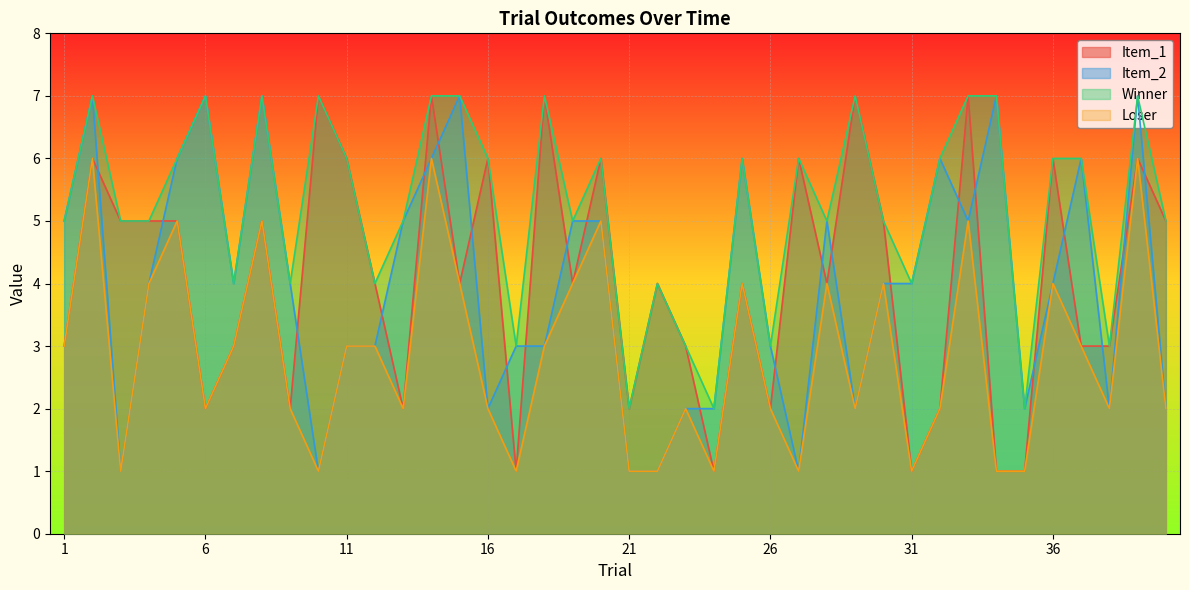

What are all the series names shown in the legend?

Item_1, Item_2, Winner, Loser